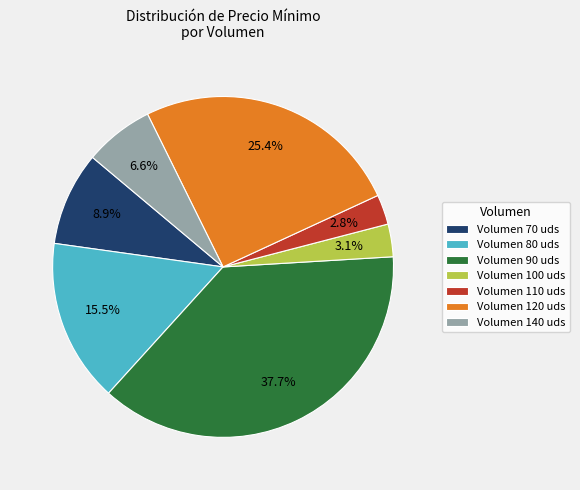

Which slice is the largest?

Volumen 90 uds